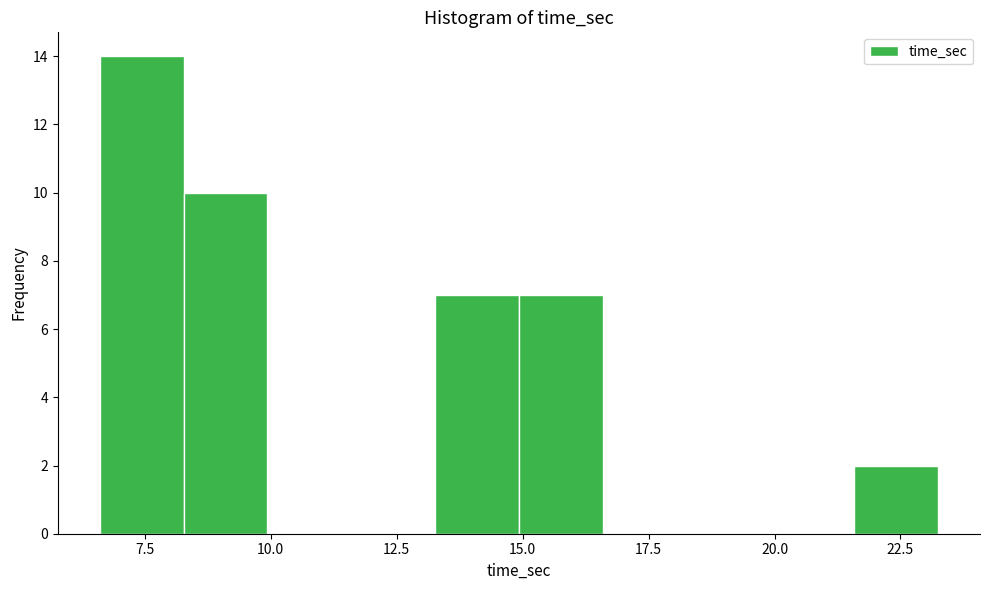

Around what value on the x-axis is the tallest bar? Give the approximate position of its centre, as read against the axis.

7.5